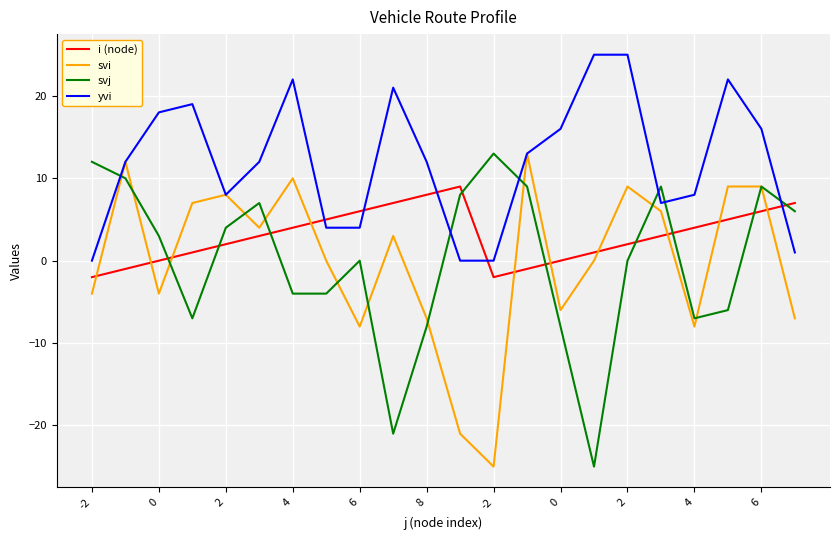

Which series has the largest total across all categories?

yvi